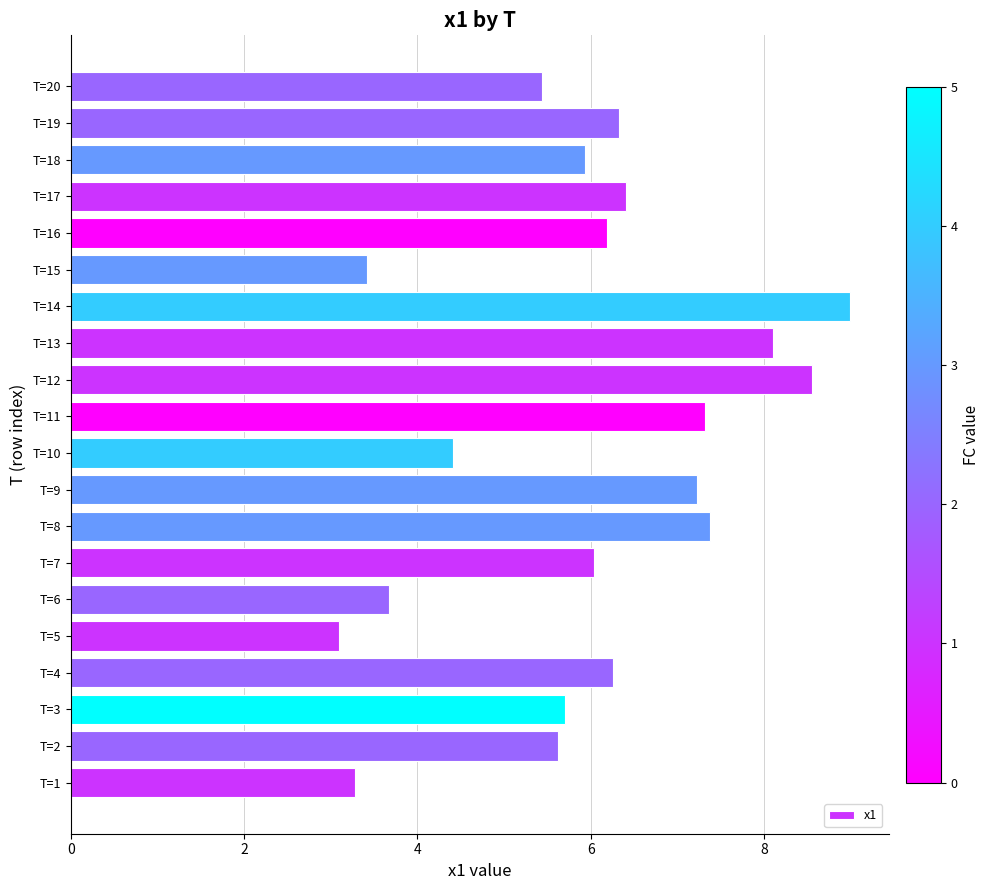

How many categories are shown in the chart?

20